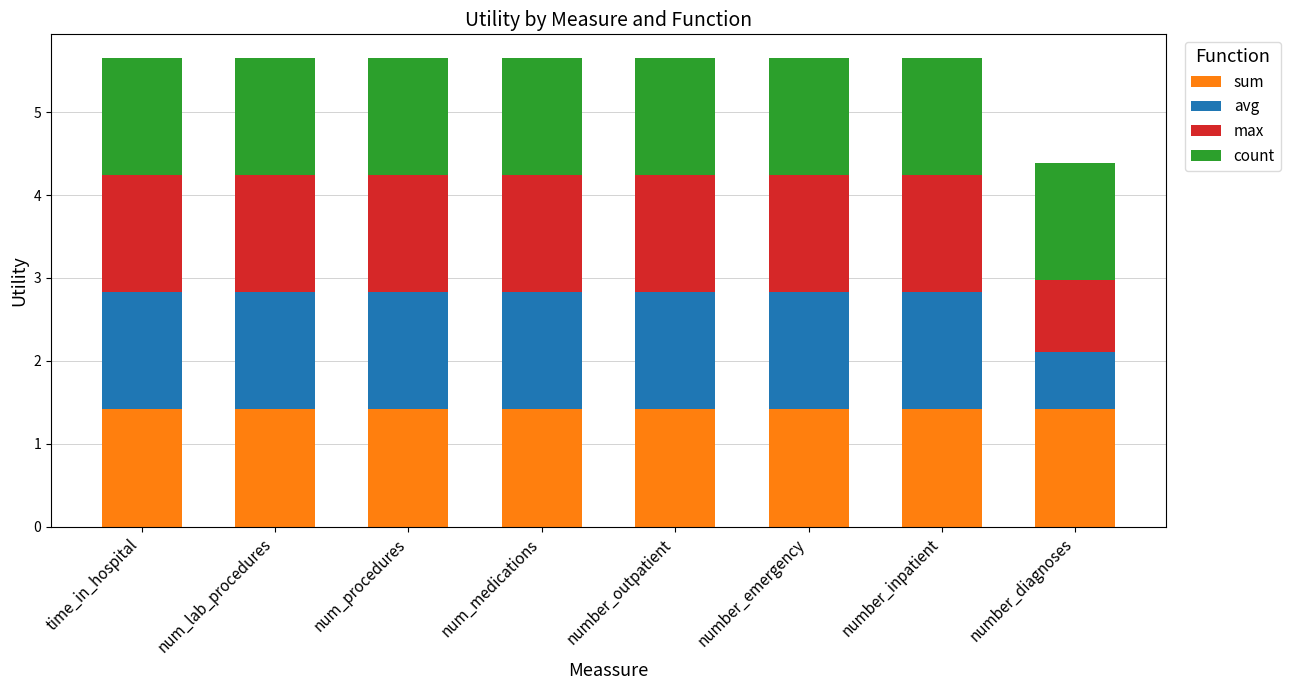

What is the average value of the sum series?

1.4